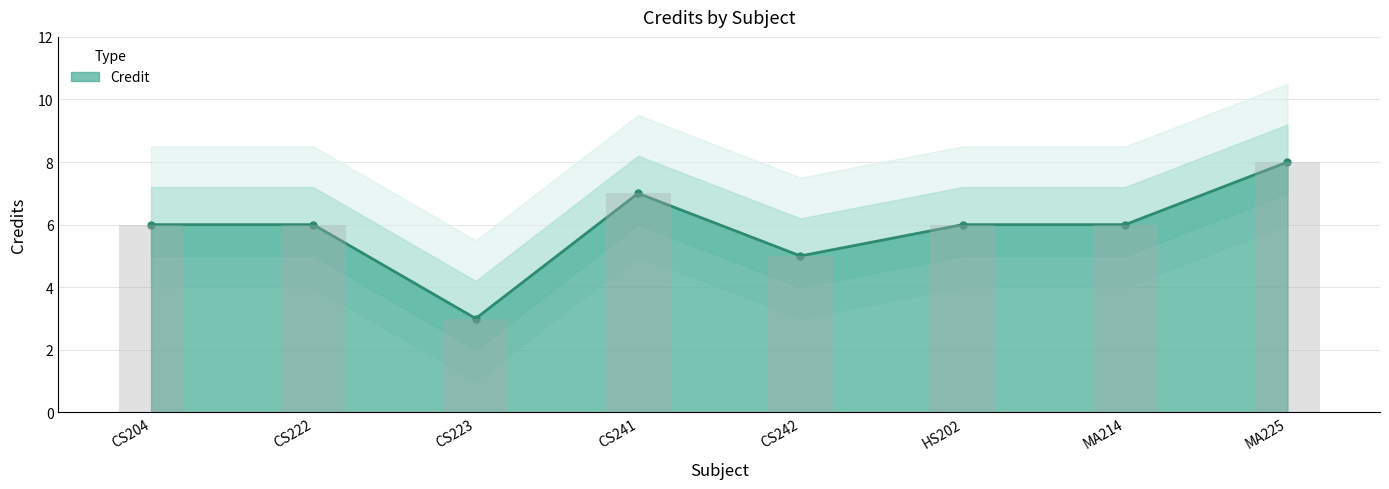

How many values are between 6 and 7?

5